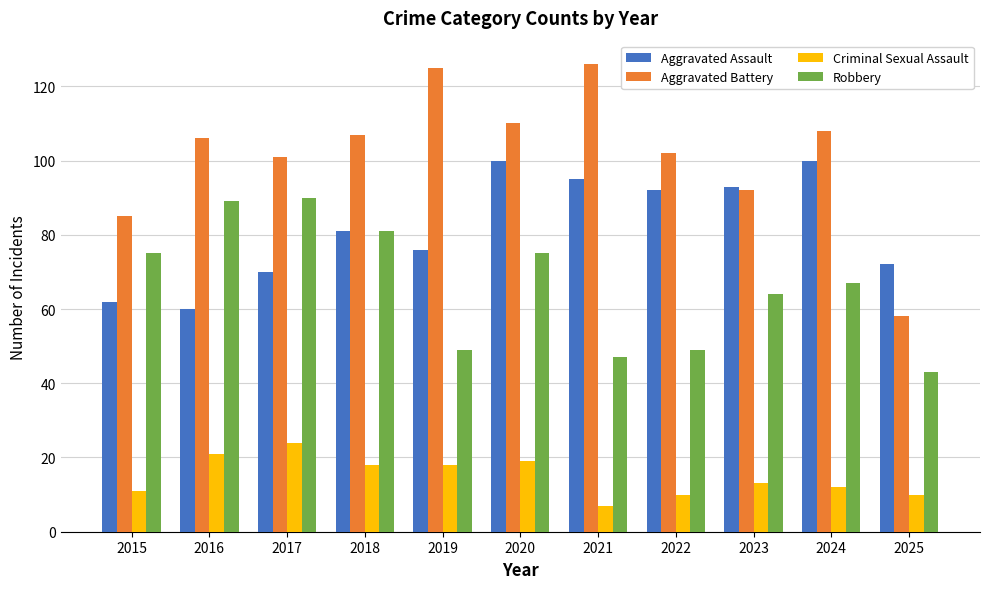

How many groups of bars are there?

11